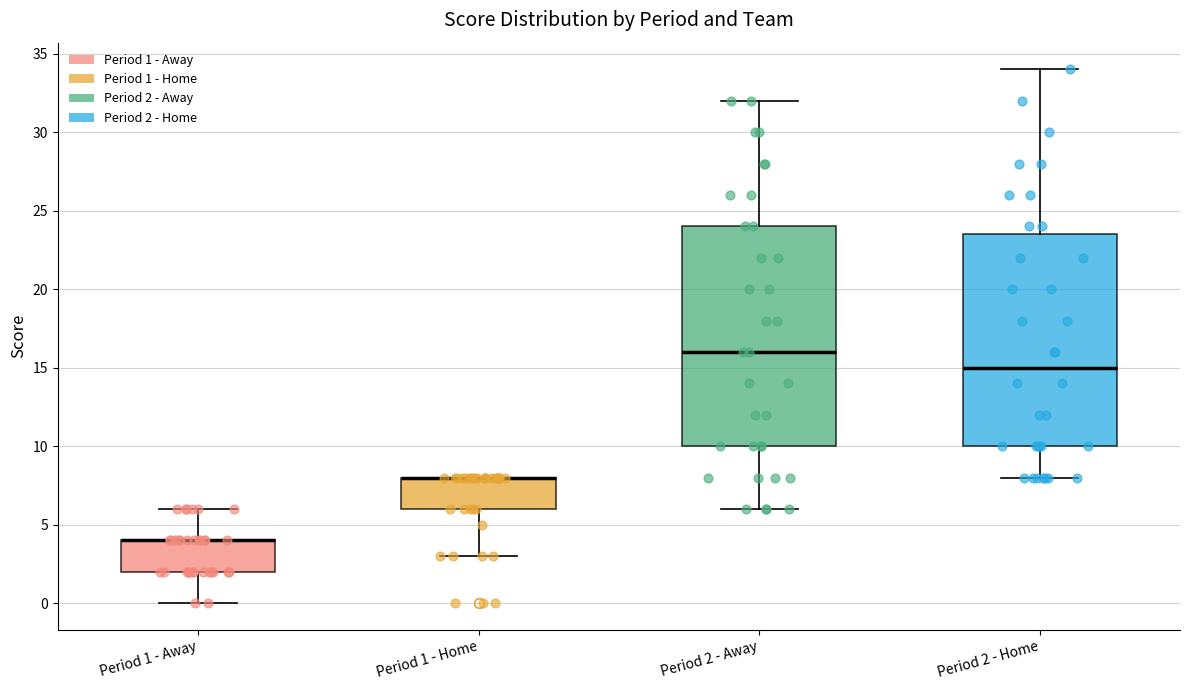

Reading left to right, read every box against the y-axis: the position of its median line, the range the box covers, and the ends of its whiskers. The values are not printed on the chart, so give them approximately, as read against the axis.

Period 1 - Away: median 4.0 (drawn on the box's upper edge), box 2.0 to 4.0, whiskers 0.0 to 6.0
Period 1 - Home: median 8.0 (drawn on the box's upper edge), box 6.0 to 8.0, whiskers 3.0 to 8.0
Period 2 - Away: median 16.0, box 10.0 to 24.0, whiskers 6.0 to 32.0
Period 2 - Home: median 15.0, box 10.0 to 23.5, whiskers 8.0 to 34.0